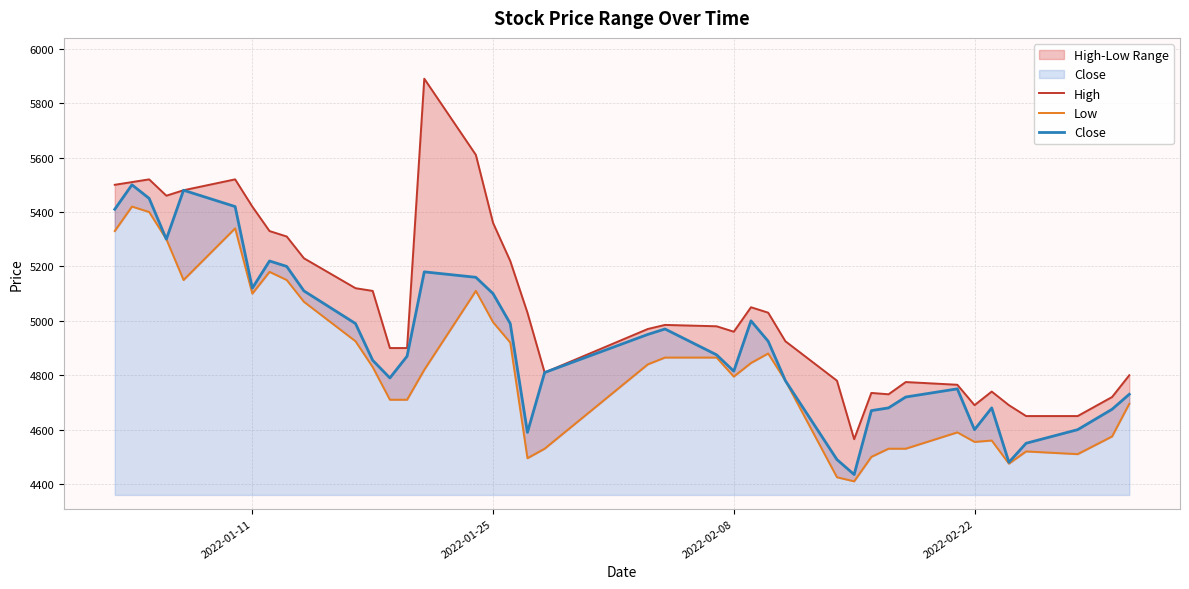

What is the lowest value of the Close series?

4435